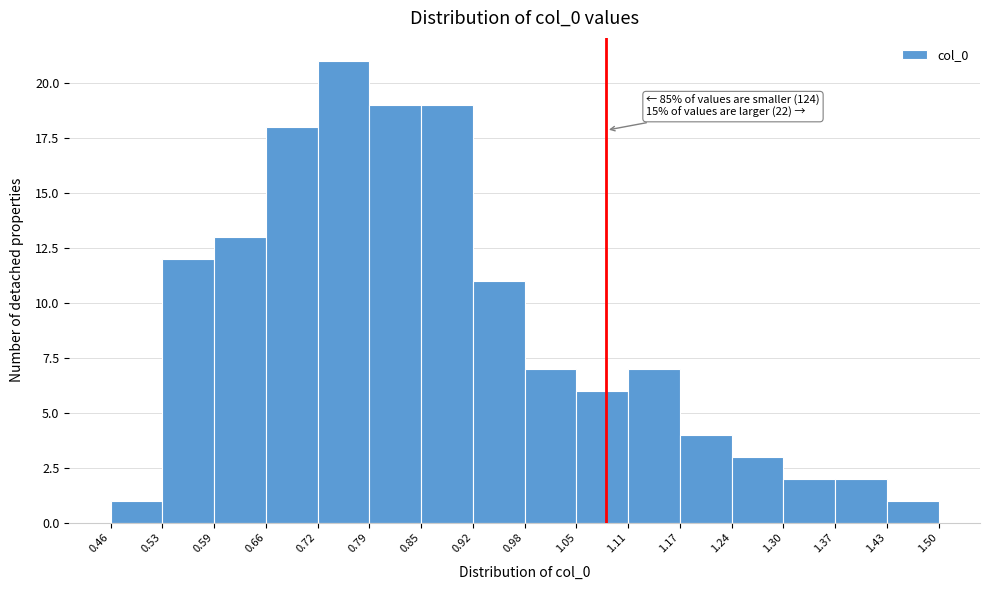

Which range on the x-axis has the tallest bar?

0.72 to 0.79